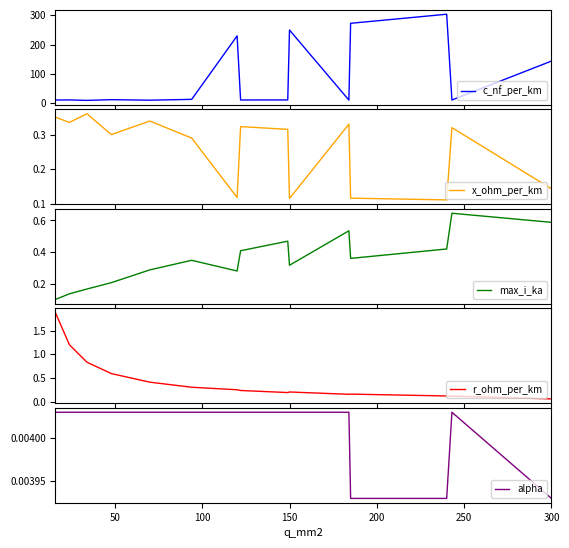

Does the chart have visible grid lines?

No